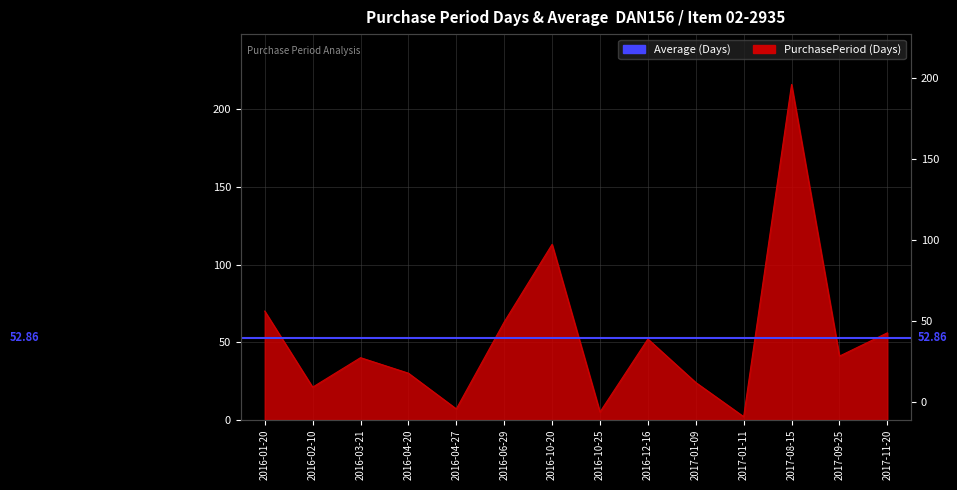

Where is the first local minimum?

2016-02-10